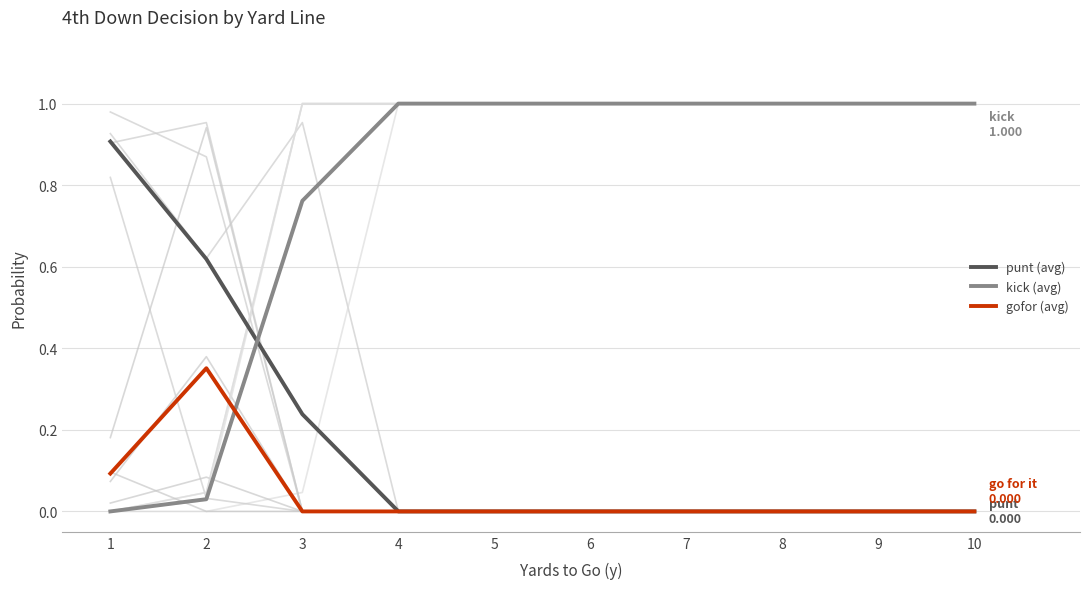

The gofor (avg) series shows 0.0 at 5. True or false?

True